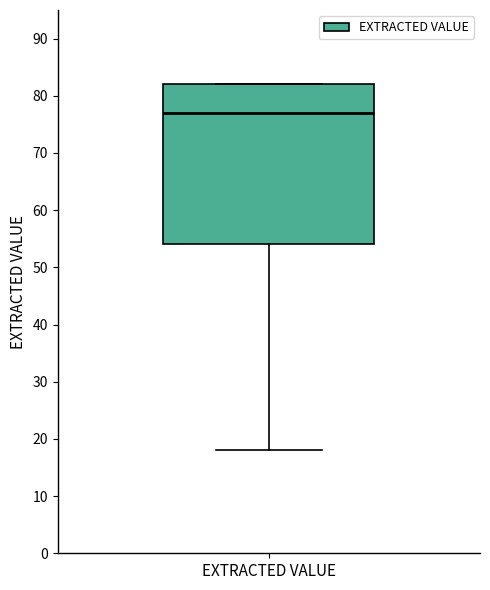

Where does the median line of the box for EXTRACTED VALUE sit on the y-axis? The values are not printed on the chart, so give them approximately, as read against the axis.

77